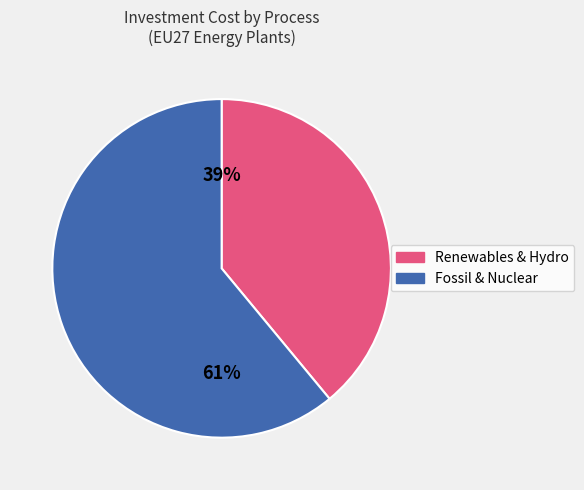

Does any single category account for the majority?

Yes